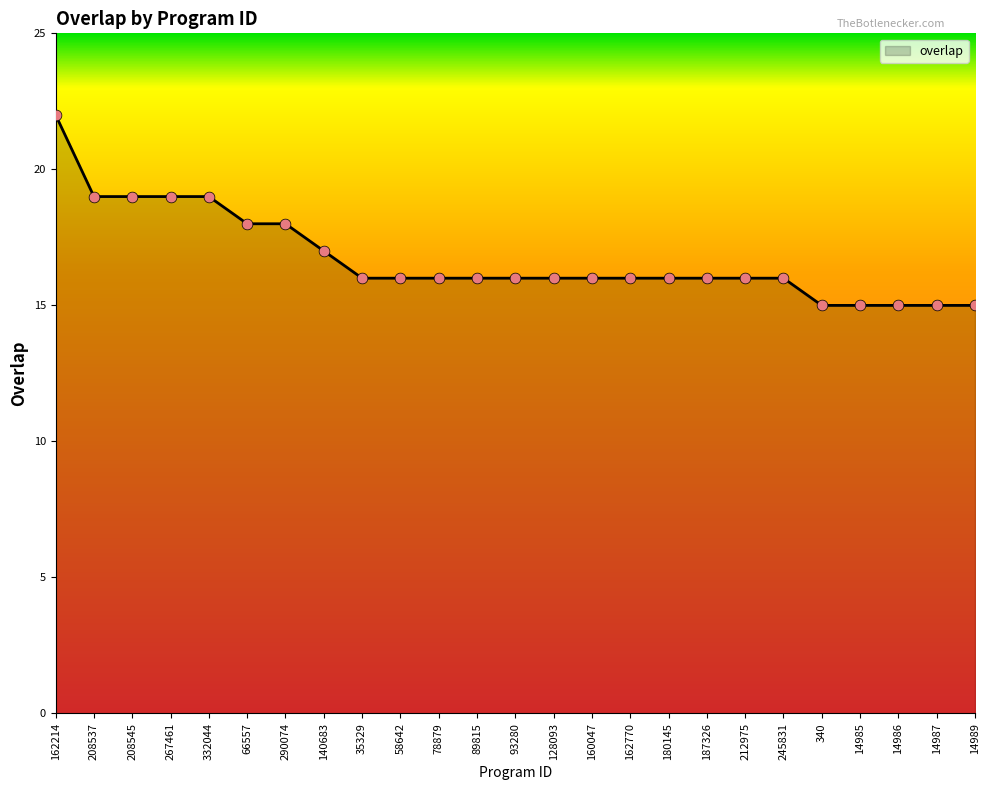

What is the change in value from 267461 to 93280?

-3